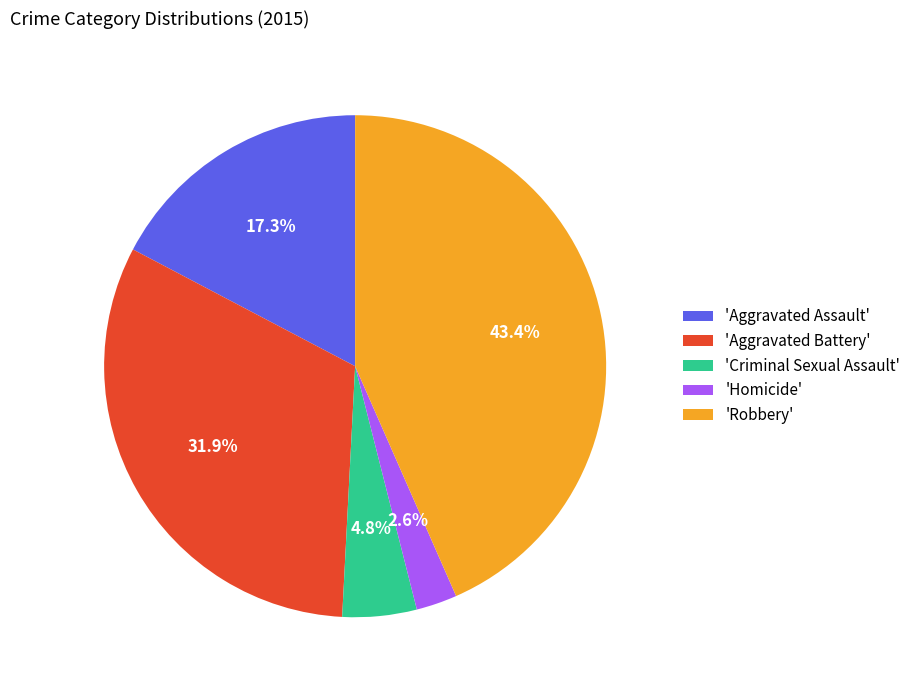

What is the largest slice in the pie chart?

'Robbery'